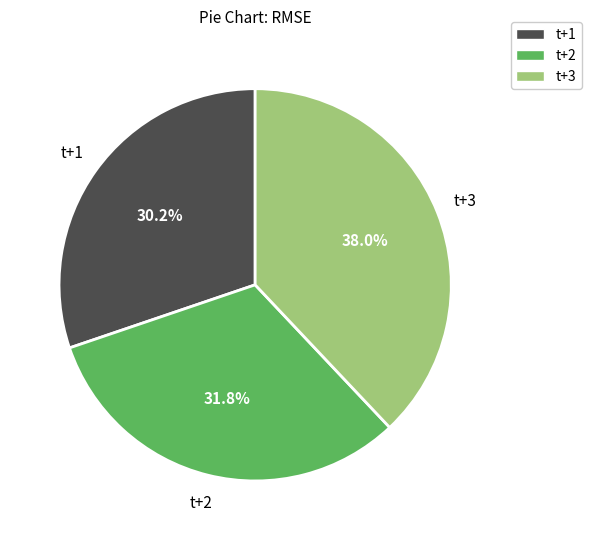

To the nearest percent, what percentage of the pie is t+1?

30%